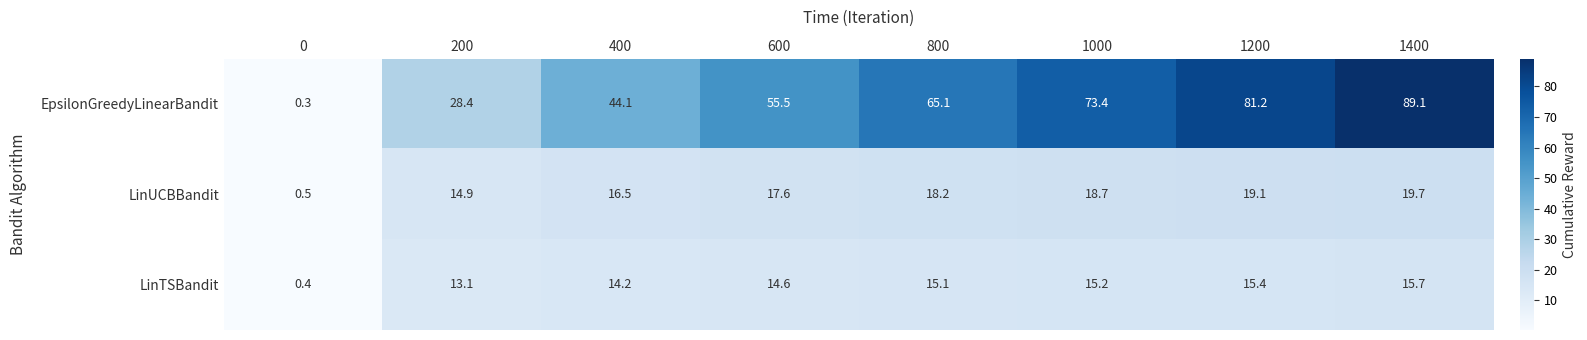

Reading right to left, what are all the values shown in this chart?

EpsilonGreedyLinearBandit: 1400=89.1	1200=81.2	1000=73.4	800=65.1	600=55.5	400=44.1	200=28.4	0=0.3
LinUCBBandit: 1400=19.7	1200=19.1	1000=18.7	800=18.2	600=17.6	400=16.5	200=14.9	0=0.5
LinTSBandit: 1400=15.7	1200=15.4	1000=15.2	800=15.1	600=14.6	400=14.2	200=13.1	0=0.4